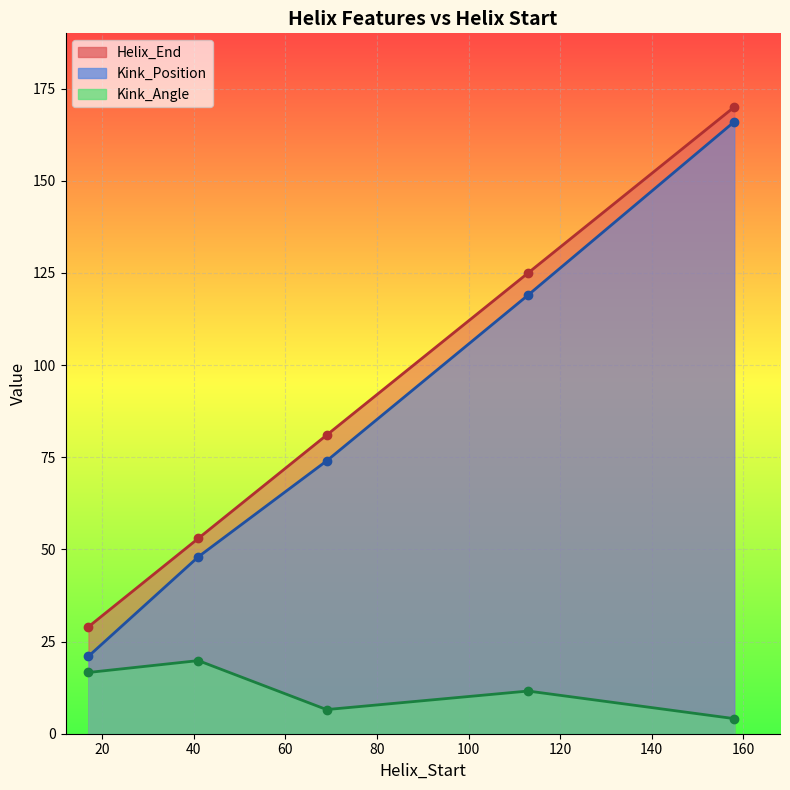

Where is Kink_Angle nearest to the value 11?

113